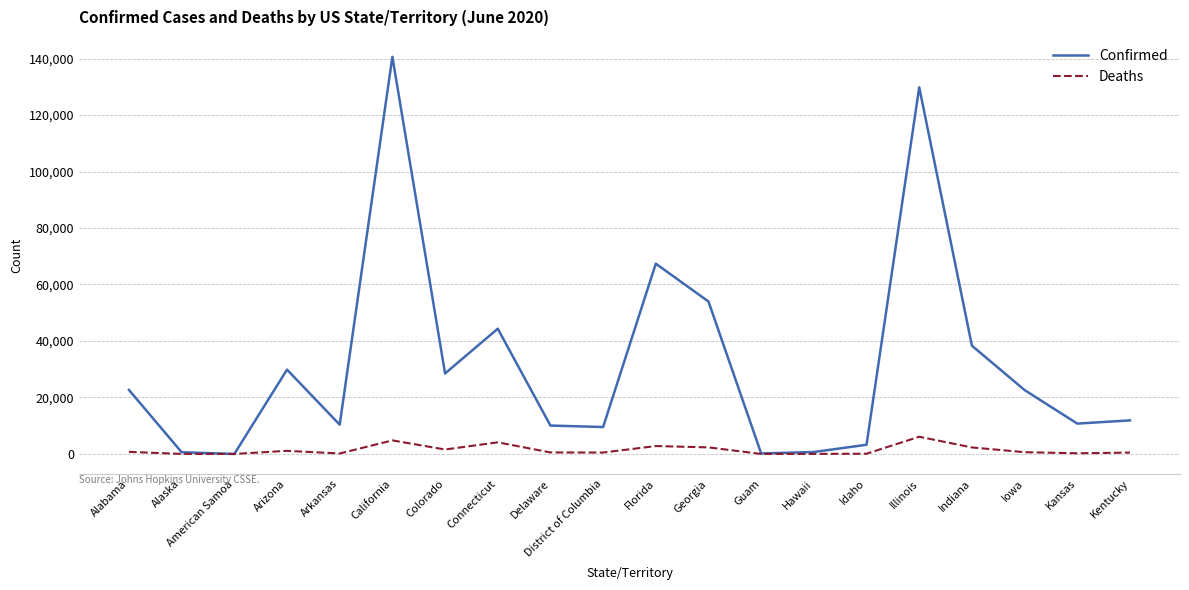

At Iowa, list the series in order from smallest to largest.

Deaths, Confirmed